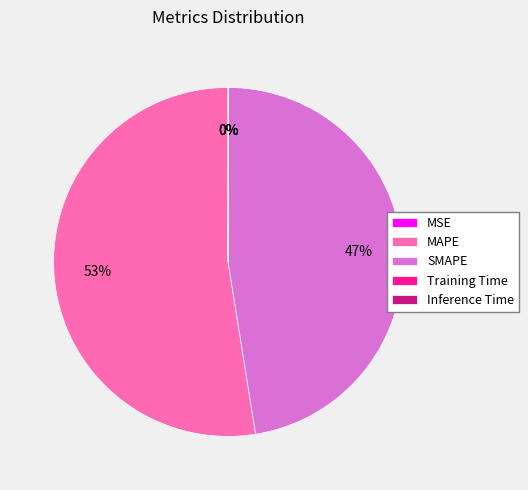

What percentage is the SMAPE slice, to the nearest percent?

47%